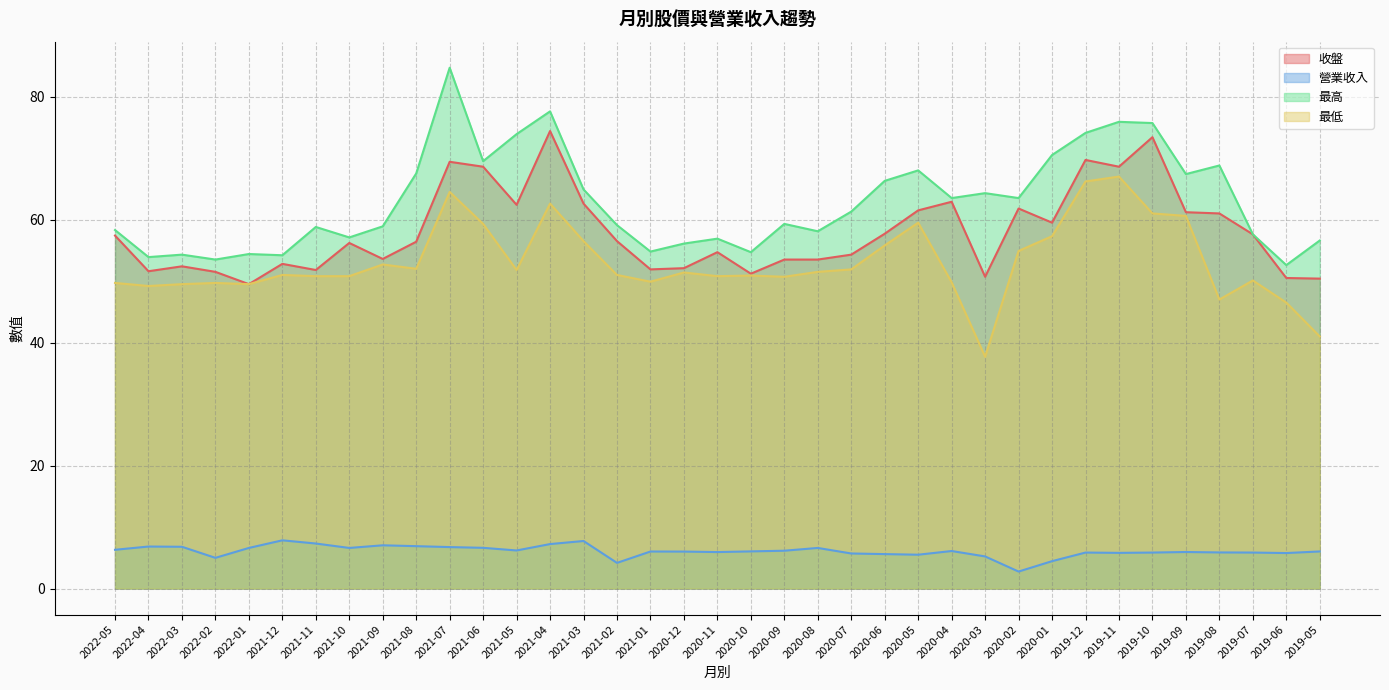

What is the highest value of the 最高 series?

84.7